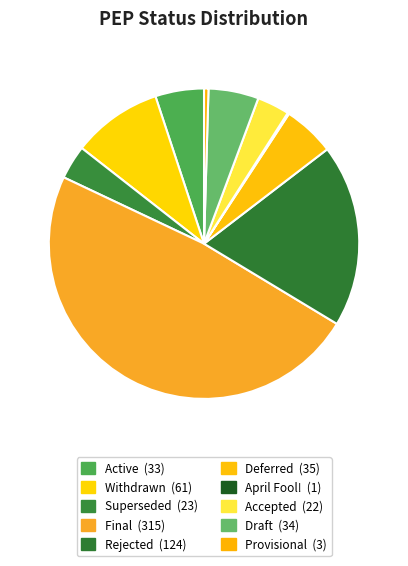

What is the change in value from Withdrawn to Provisional?

-58